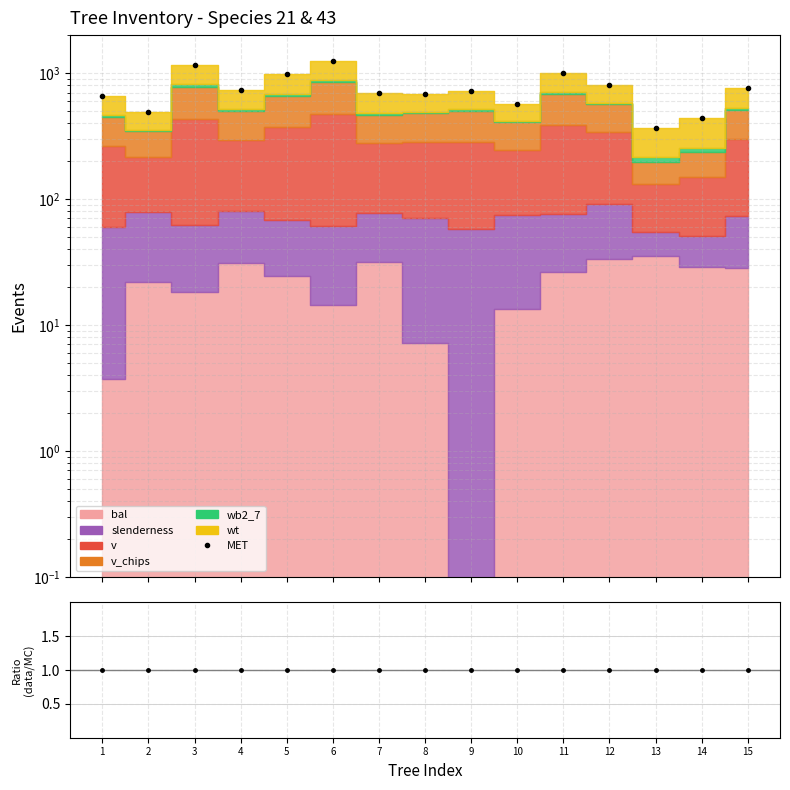

How many values are below 717?

7